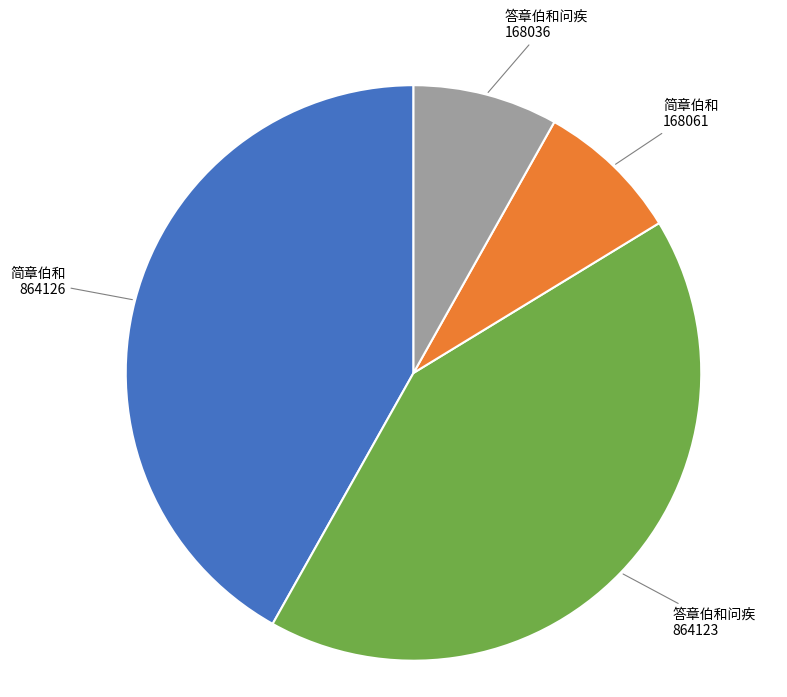

Is there a majority slice in this chart?

No